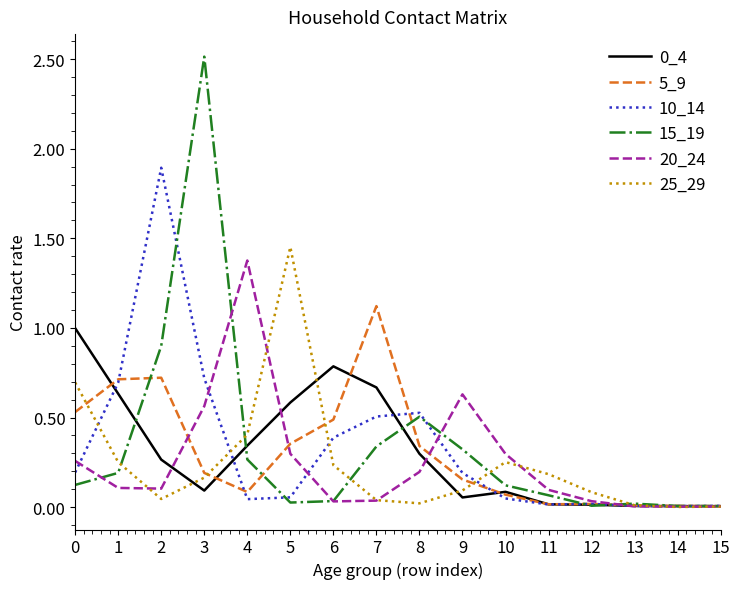

Is the value of 10_14 at 3 greater than the value of 5_9 at 15?

Yes